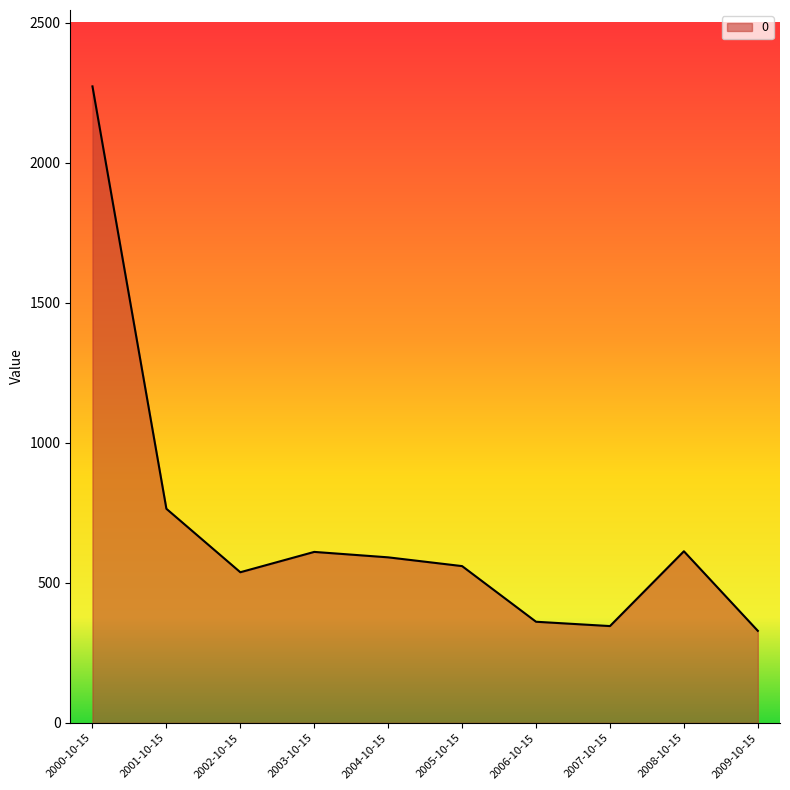

At which label is the value closest to 1300?

2001-10-15